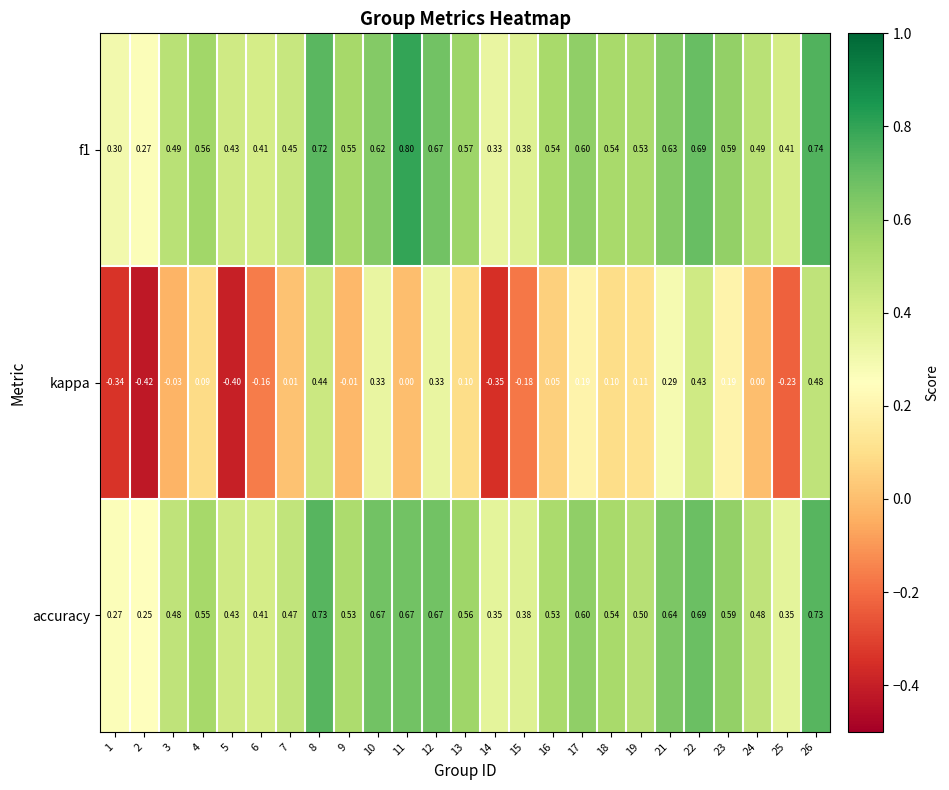

Between 1 and 18, which series saw the biggest shift?

kappa